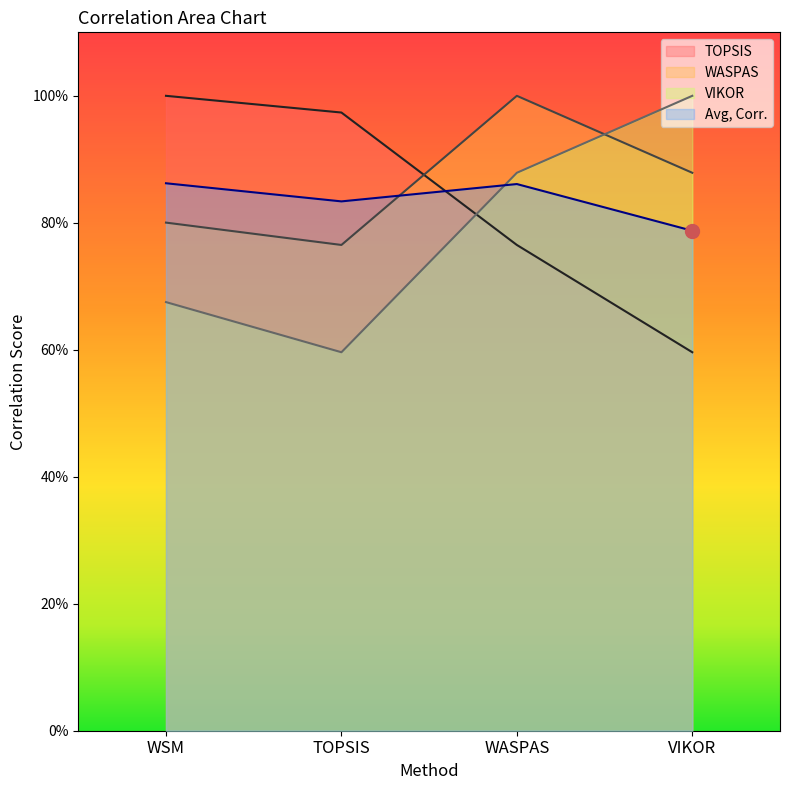

Reading right to left, extract all data points from this chart.

TOPSIS: 0.6	0.8	1.0	1.0
WASPAS: 0.9	1.0	0.8	0.8
VIKOR: 1.0	0.9	0.6	0.7
Avg, Corr.: 0.8	0.9	0.8	0.9